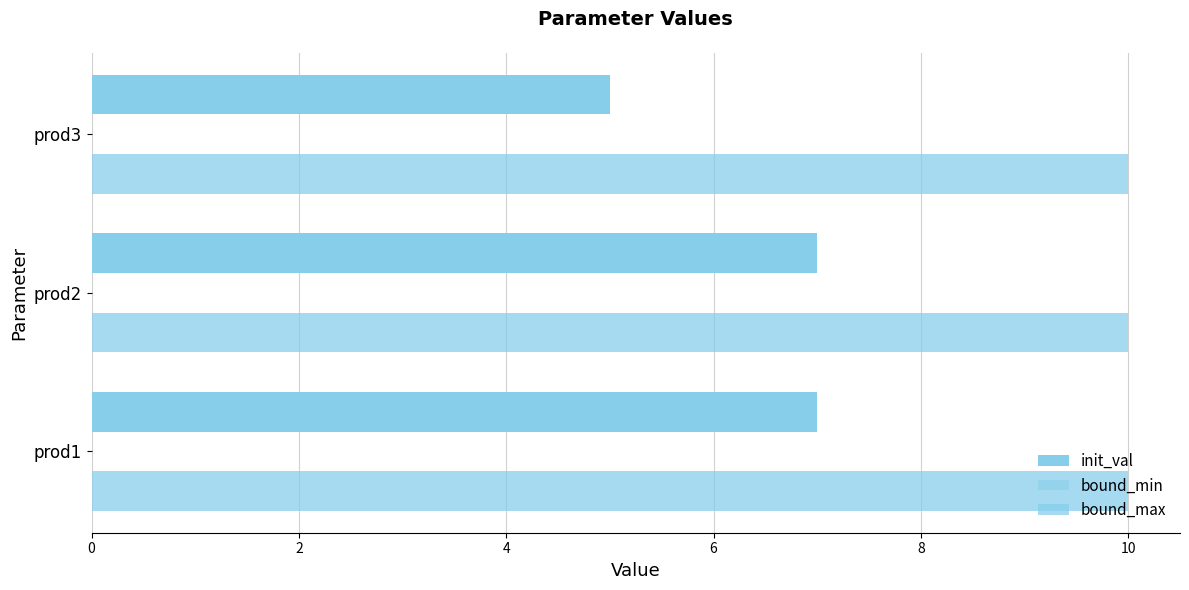

Count the number of categories in the chart.

3